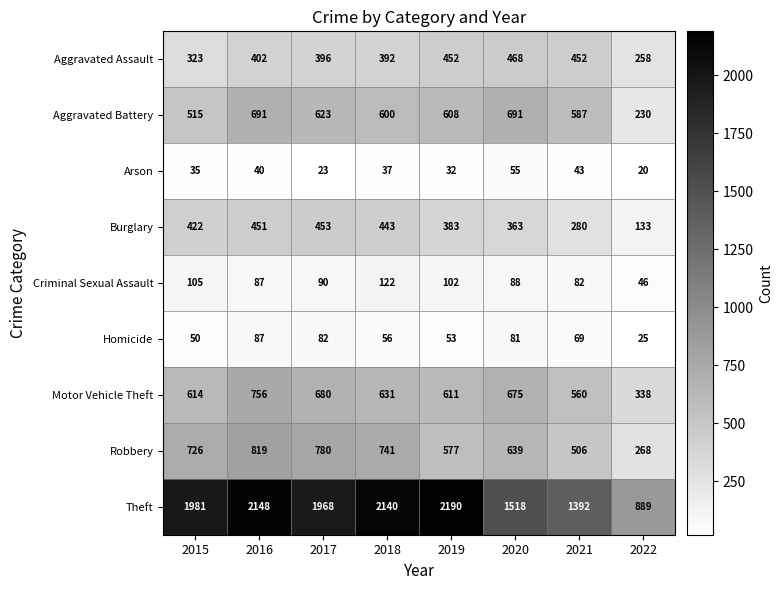

What is the difference between the maximum and second lowest values in the Aggravated Battery series?

176